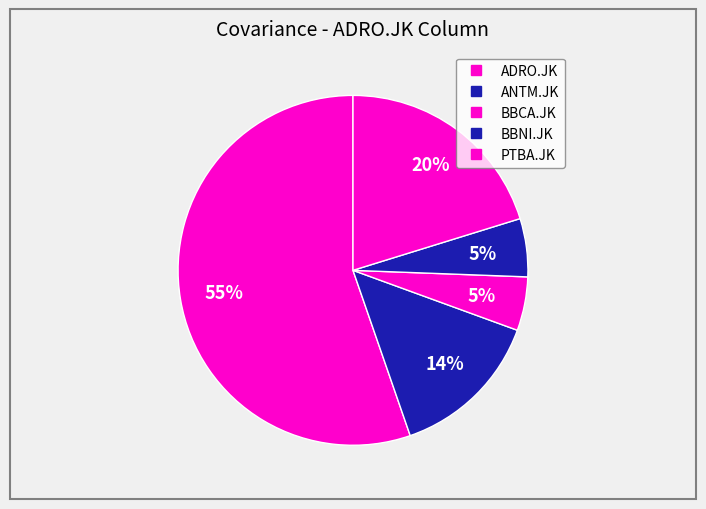

How many segments does this pie chart have?

5